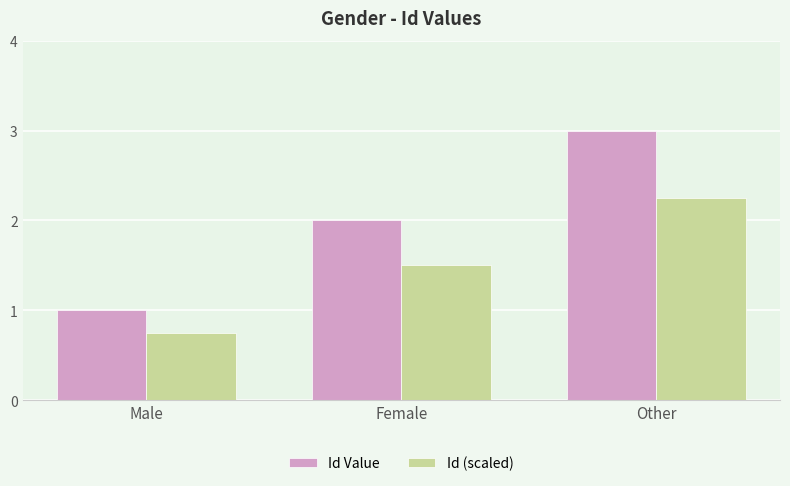

The value of Id (scaled) at Female is 1.5. True or false?

True